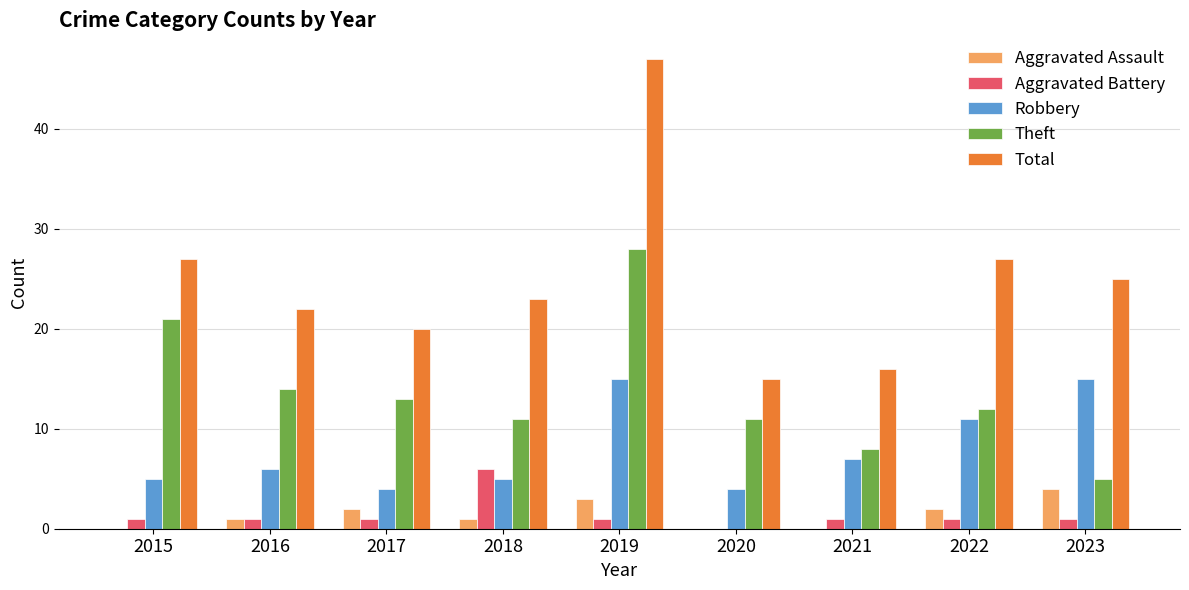

Reading left to right, transcribe all the data shown in this chart.

Aggravated Assault: 2015=0	2016=1	2017=2	2018=1	2019=3	2020=0	2021=0	2022=2	2023=4
Aggravated Battery: 2015=1	2016=1	2017=1	2018=6	2019=1	2020=0	2021=1	2022=1	2023=1
Robbery: 2015=5	2016=6	2017=4	2018=5	2019=15	2020=4	2021=7	2022=11	2023=15
Theft: 2015=21	2016=14	2017=13	2018=11	2019=28	2020=11	2021=8	2022=12	2023=5
Total: 2015=27	2016=22	2017=20	2018=23	2019=47	2020=15	2021=16	2022=27	2023=25